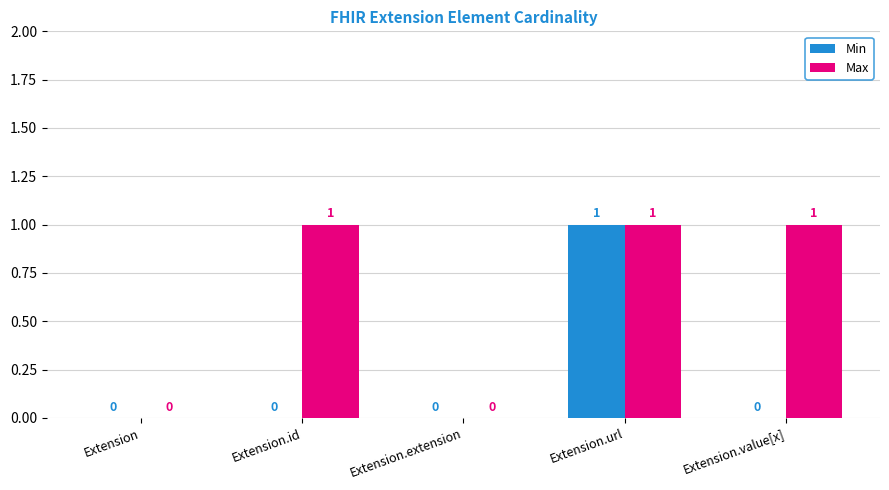

At which category is the sum across all series the highest?

Extension.url